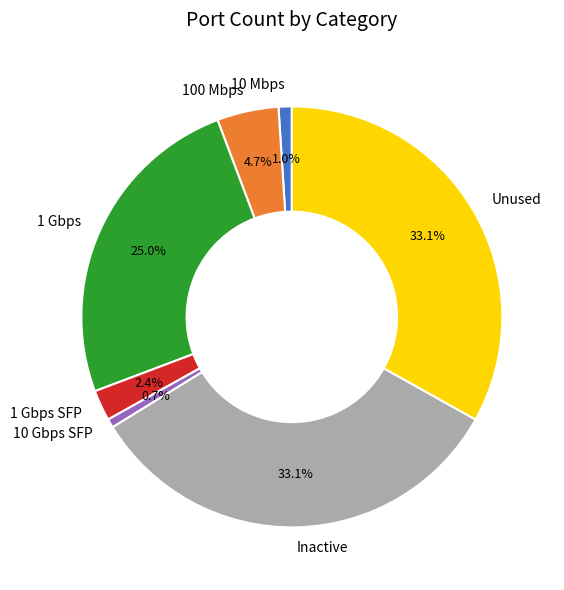

Does 10 Gbps SFP represent more than half of the total?

No